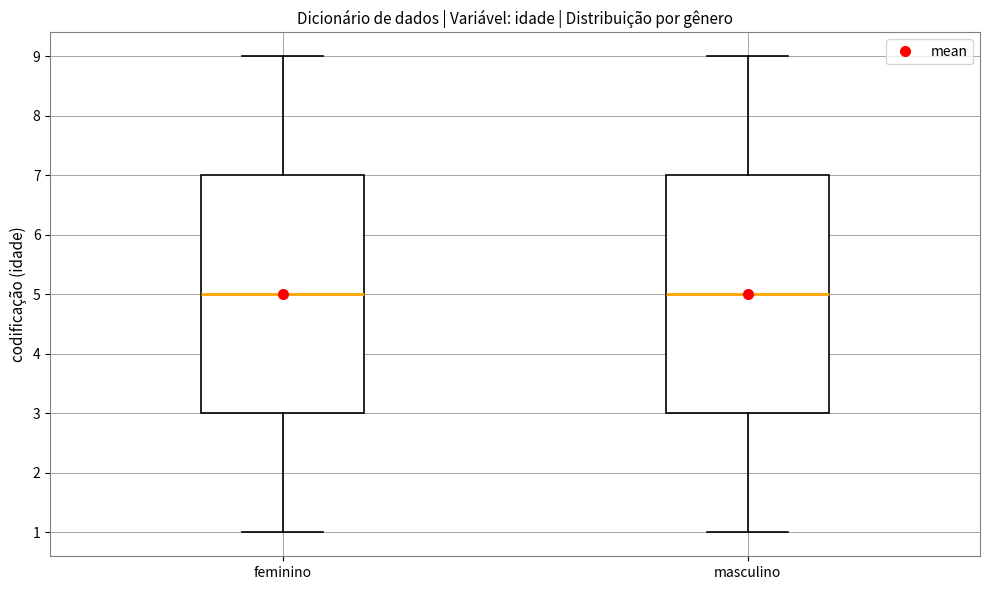

Reading left to right, read every box against the y-axis: the position of its median line, the range the box covers, and the ends of its whiskers. The values are not printed on the chart, so give them approximately, as read against the axis.

feminino: median 5, box 3 to 7, whiskers 1 to 9
masculino: median 5, box 3 to 7, whiskers 1 to 9